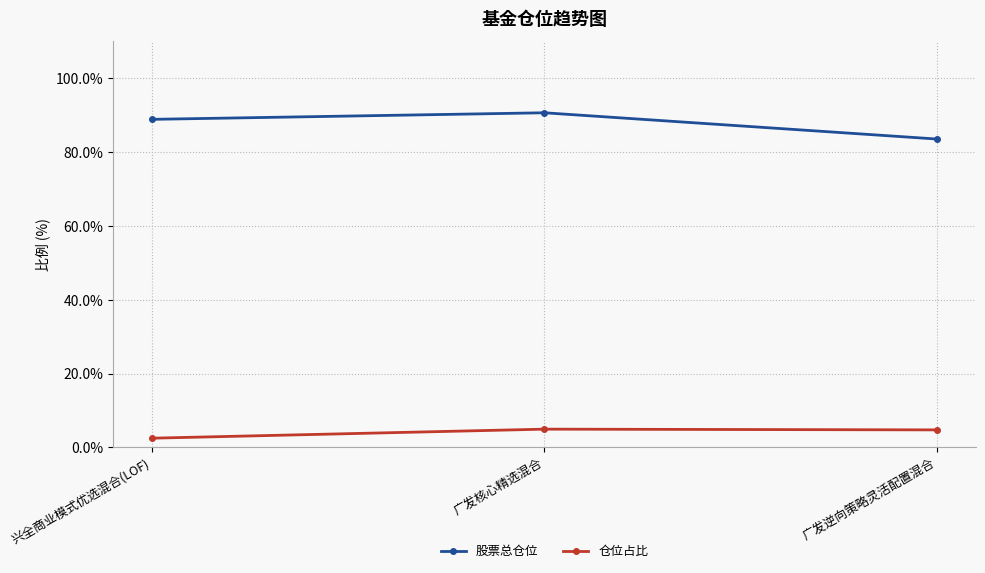

What is the minimum value for 股票总仓位?

83.6